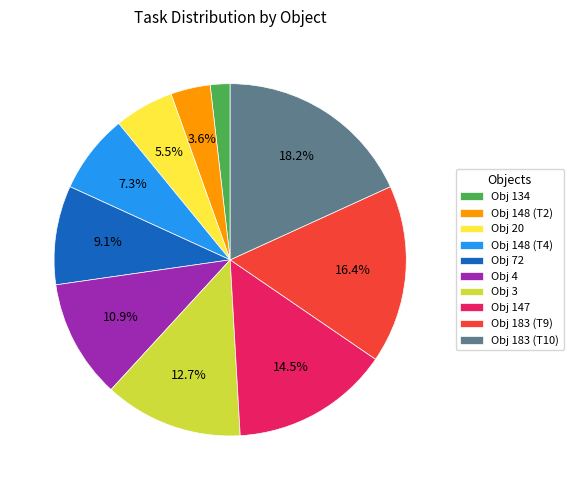

Is there any slice that represents more than half of the pie?

No